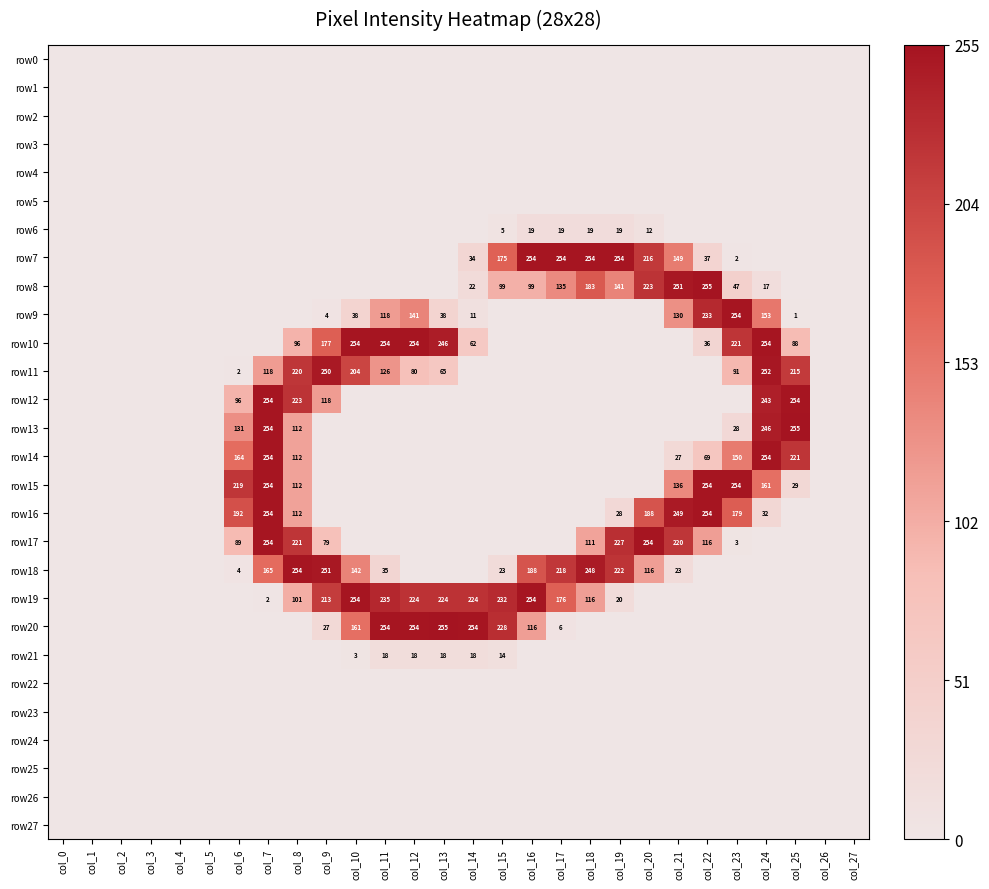

Is it true that row6 equals 4 at col_16?

False